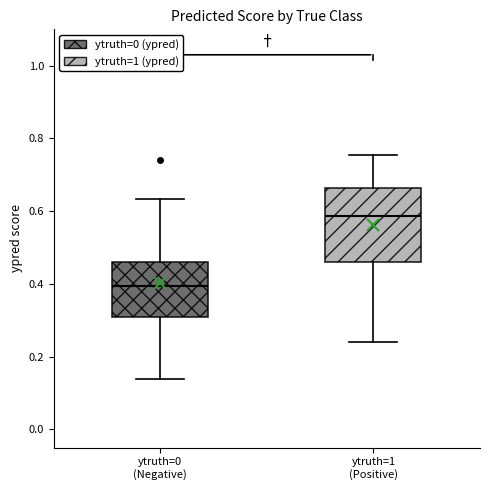

Where does the lower whisker of the box for ytruth=1 (Positive) end on the y-axis? The values are not printed on the chart, so give them approximately, as read against the axis.

0.24